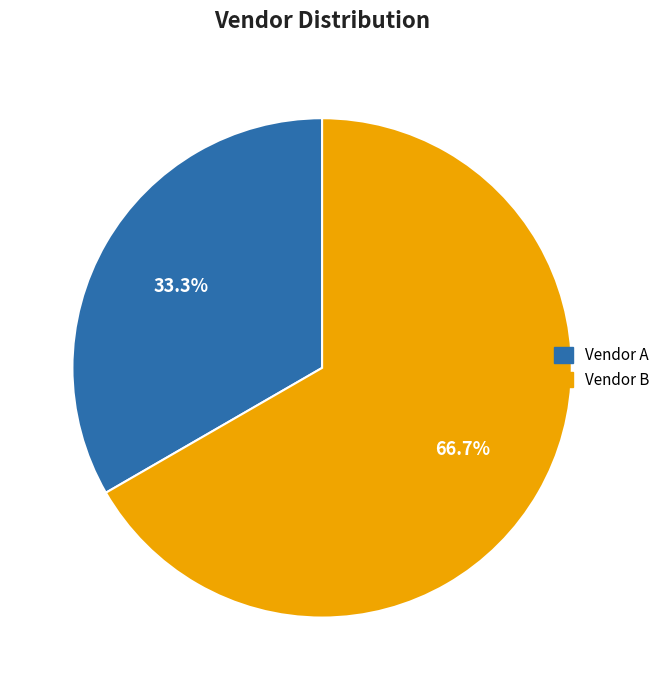

How many segments does this pie chart have?

2